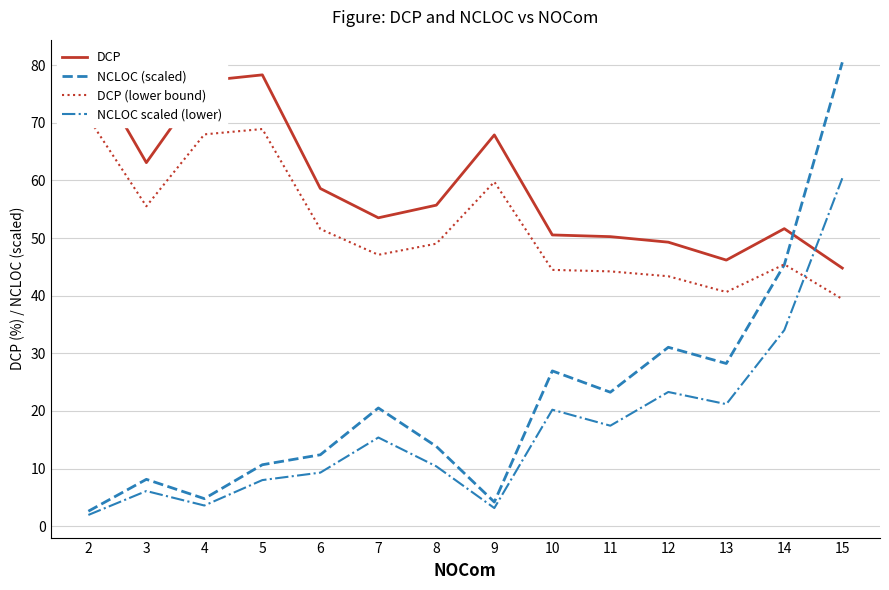

How many lines are shown in the chart?

4